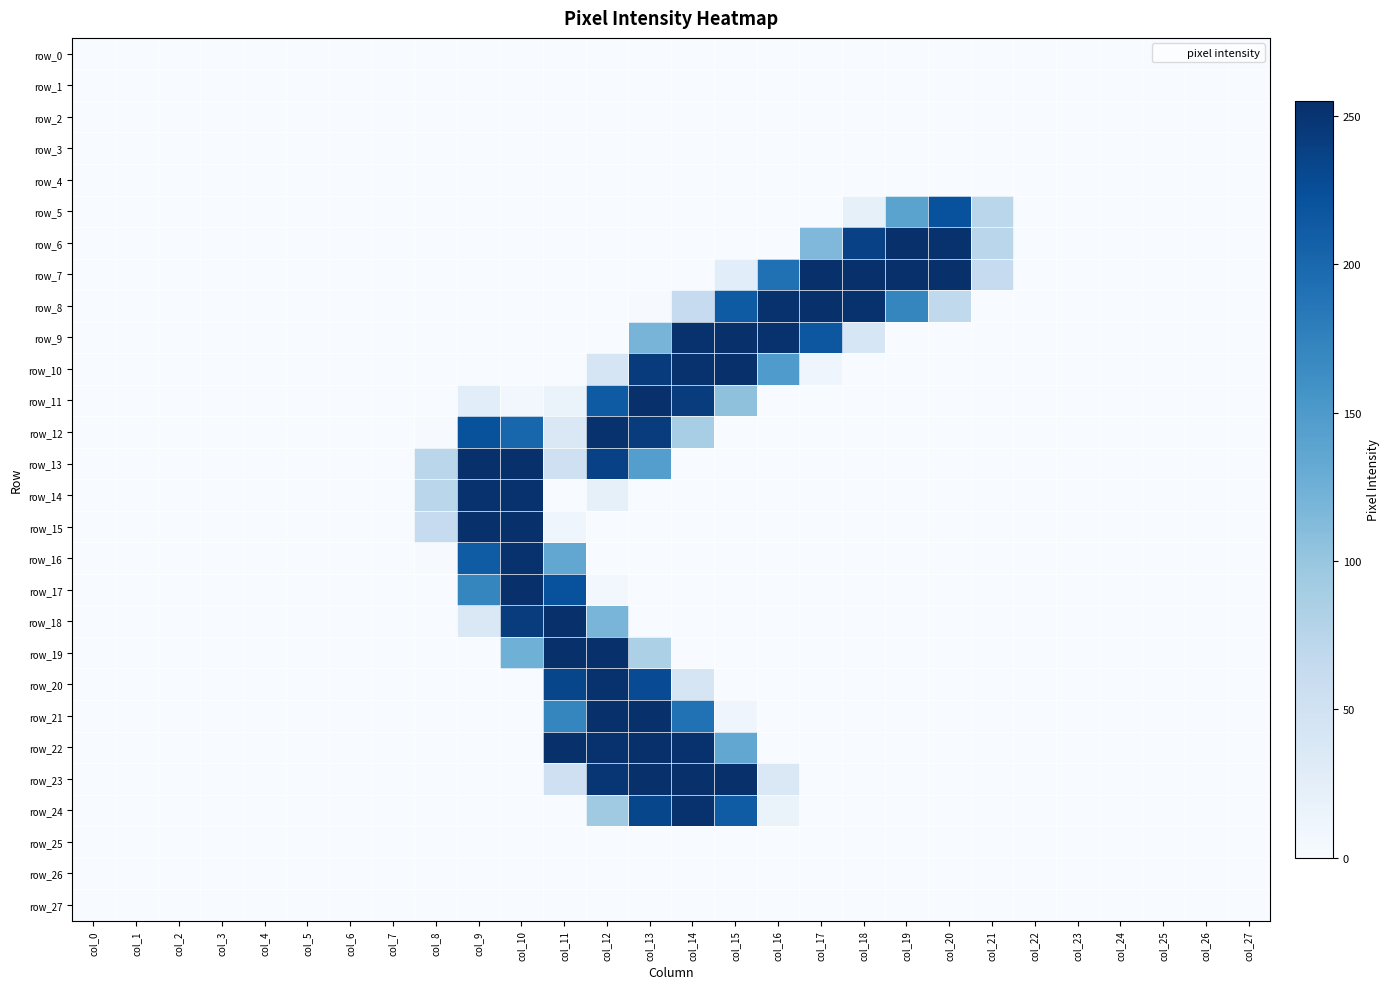

Which series has the largest range (max minus min)?

row_11